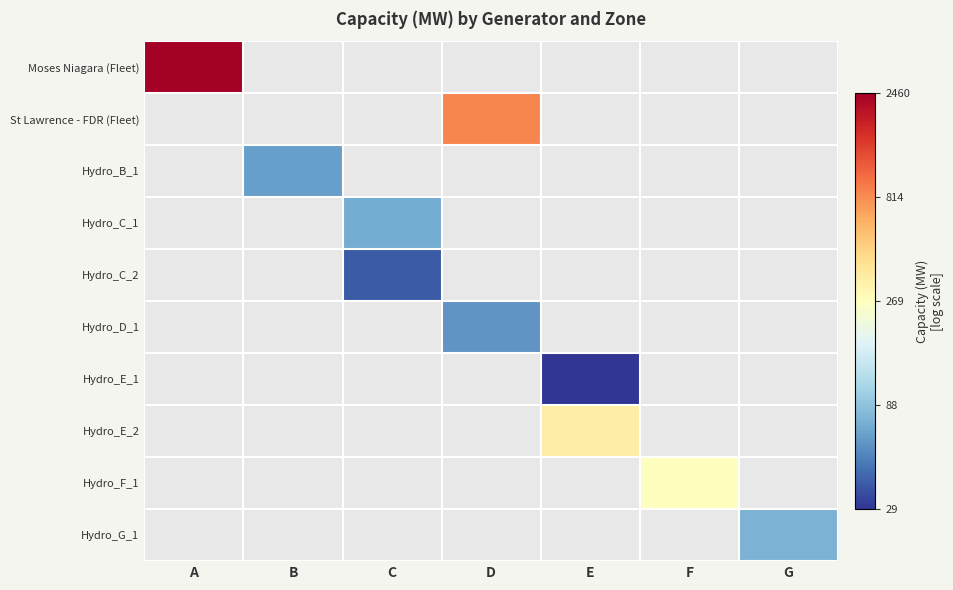

How many positive values does the Hydro_E_2 series have?

1